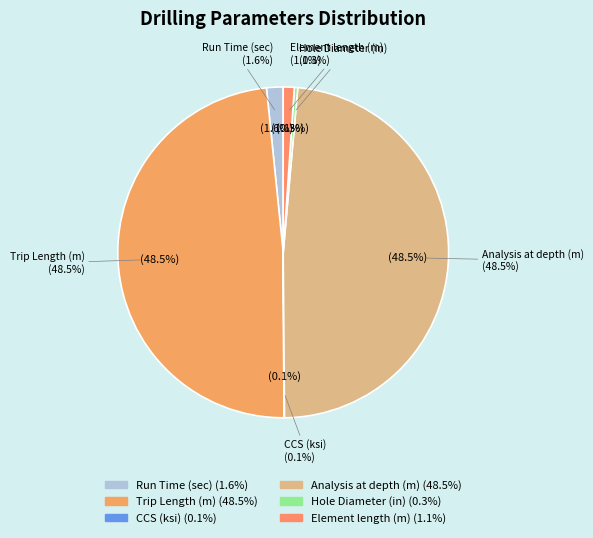

To the nearest percent, what is the average slice percentage?

17%